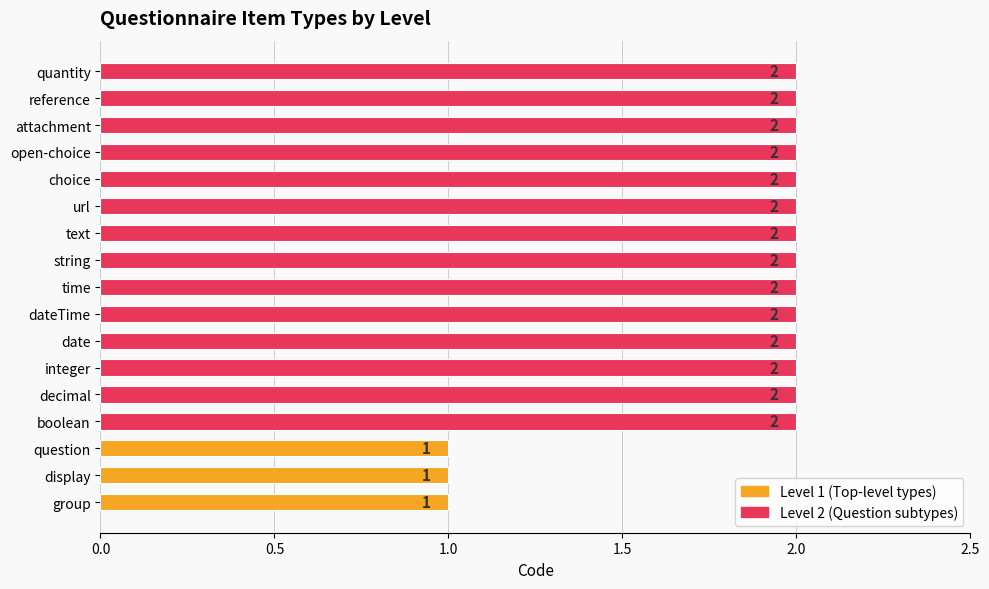

How many categories are shown in the chart?

17